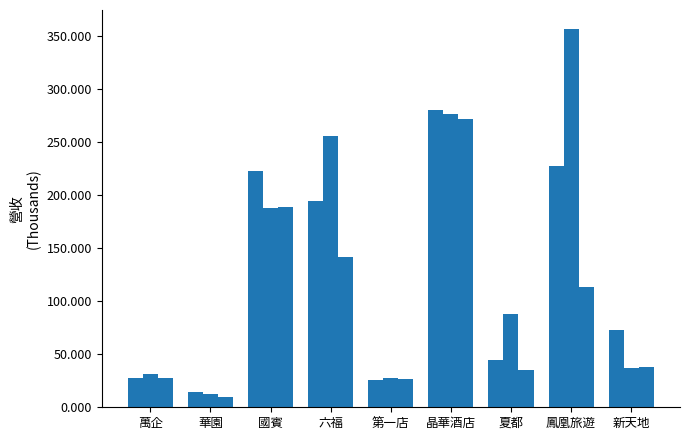

What is the label of the 1st bar from the right?

新天地